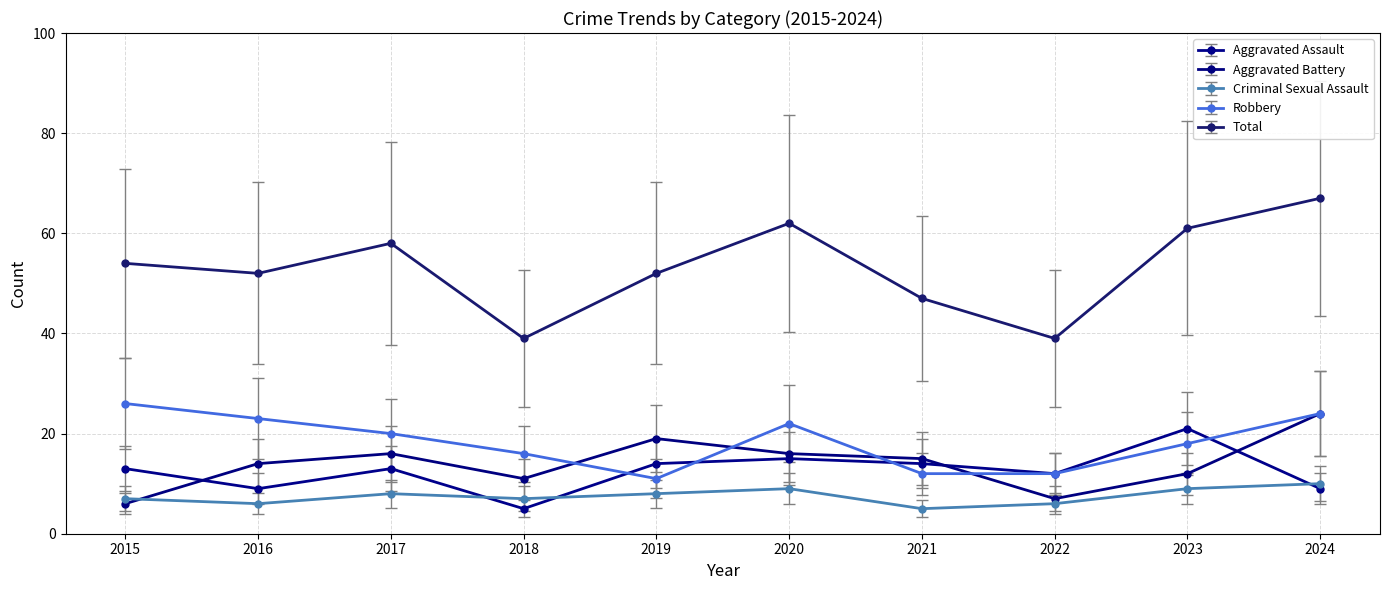

True or false: Criminal Sexual Assault has a value of 12 at 2015.

False